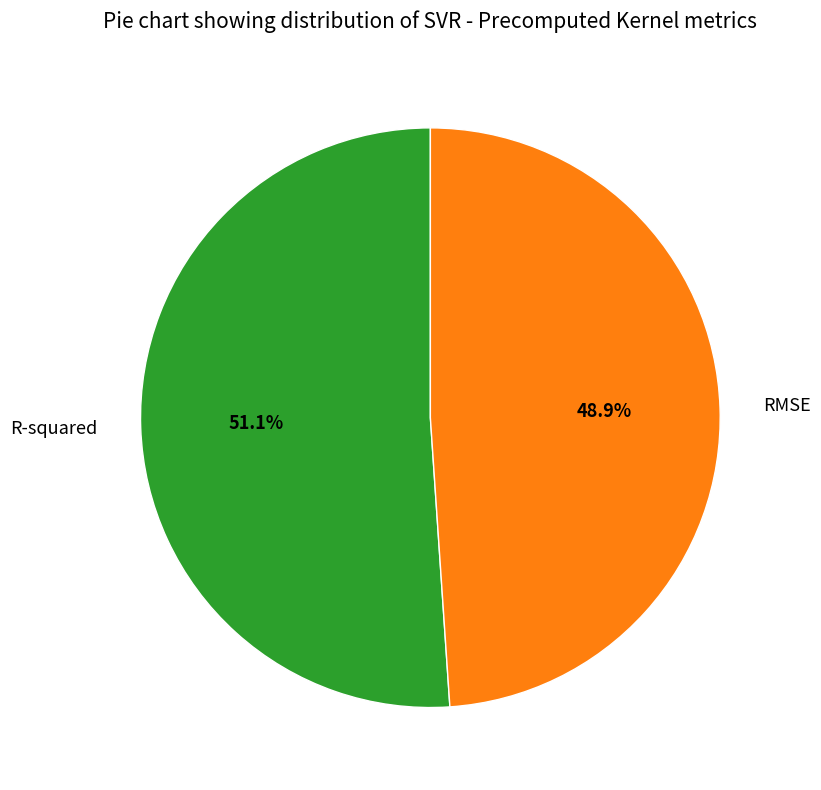

Rank the categories by value from lowest to highest.

RMSE, R-squared